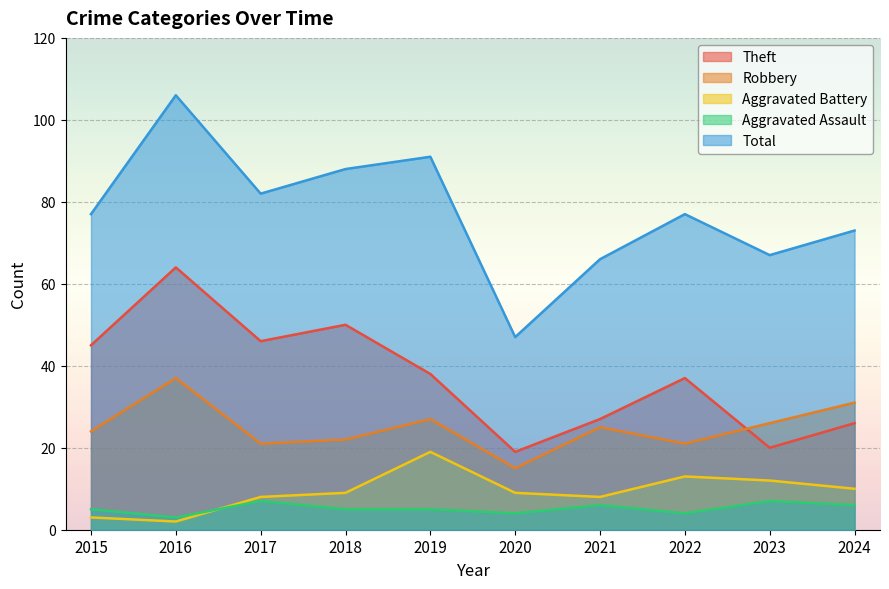

Where is the first local maximum for Robbery?

2016